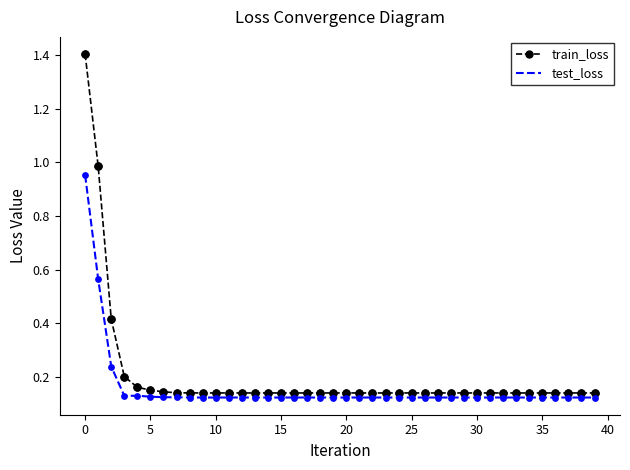

What is the highest value of the train_loss series?

1.4